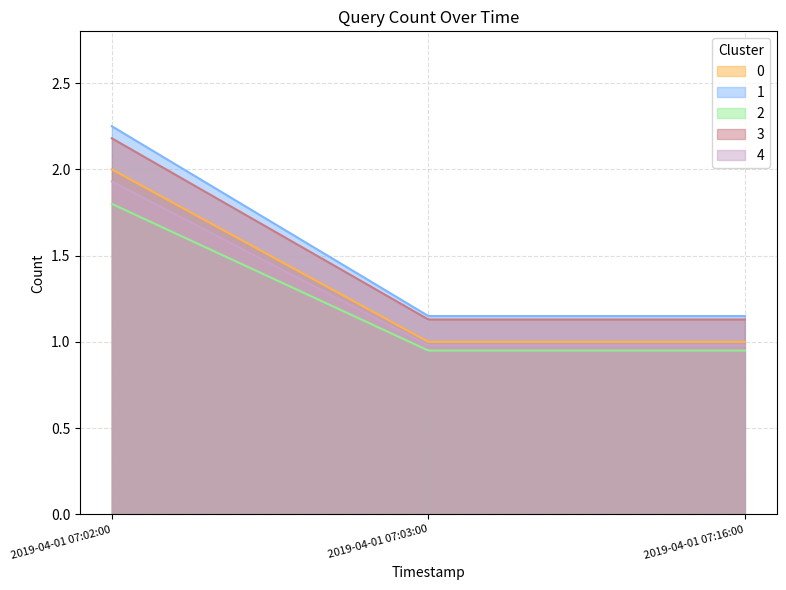

What is the label of the 2nd point from the left?

2019-04-01 07:03:00